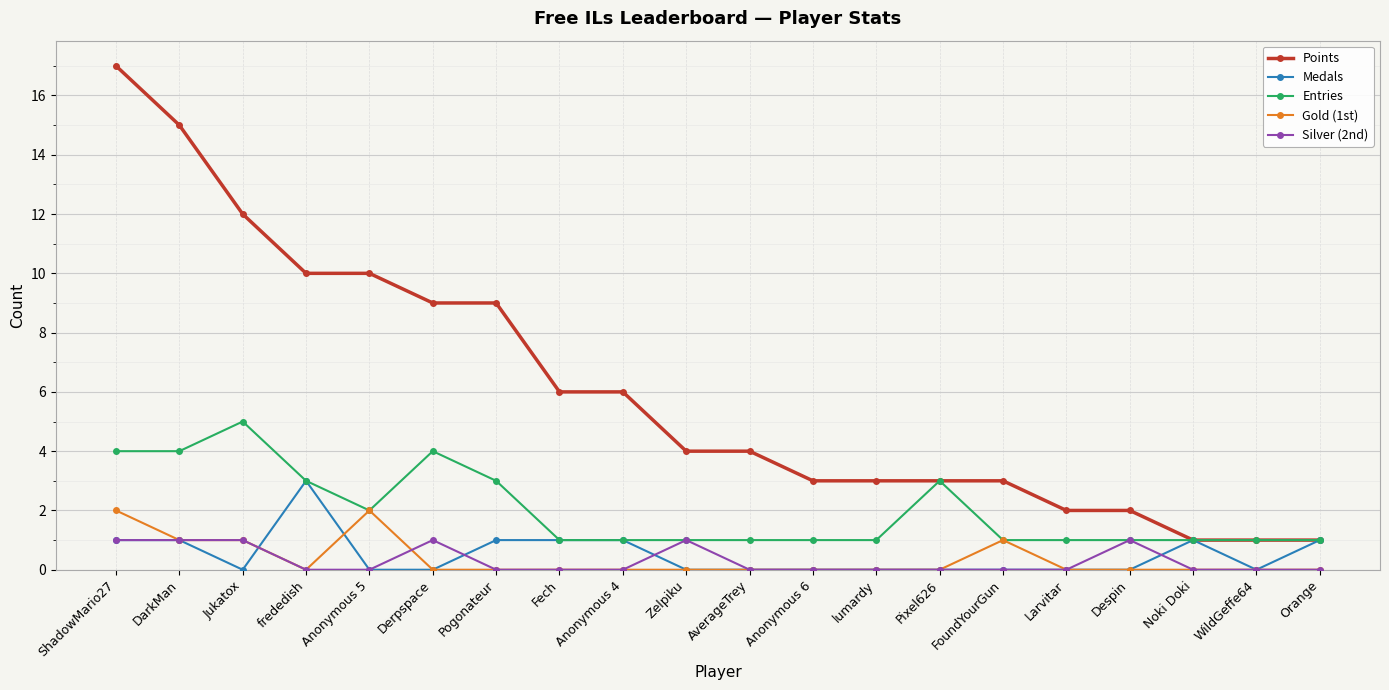

Rank the series by their maximum value, from lowest to highest.

Silver (2nd), Gold (1st), Medals, Entries, Points